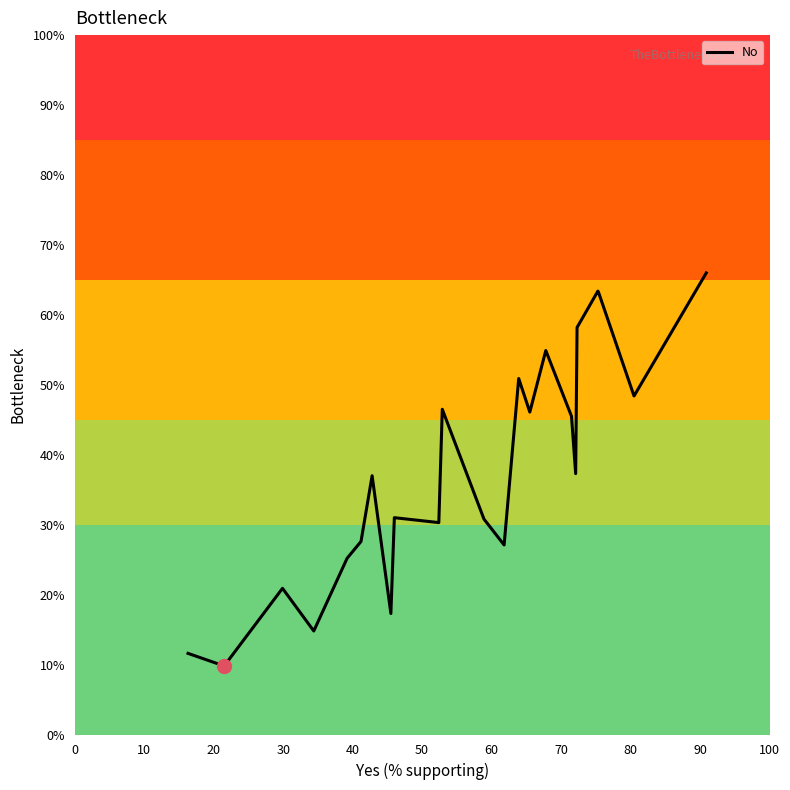

What is the difference between the maximum and minimum values?

56.2